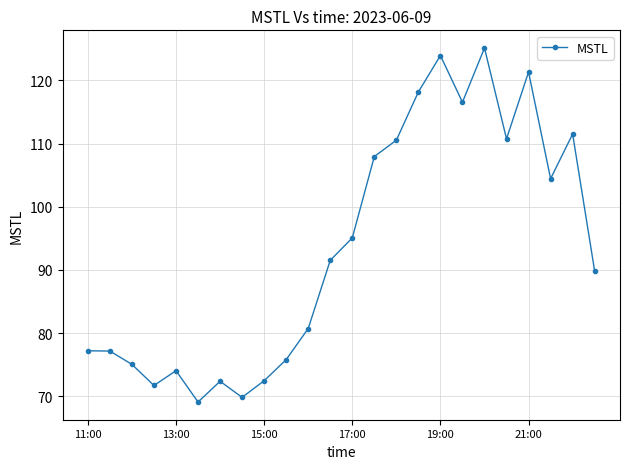

What is the value of the 12th point from the left?

91.5